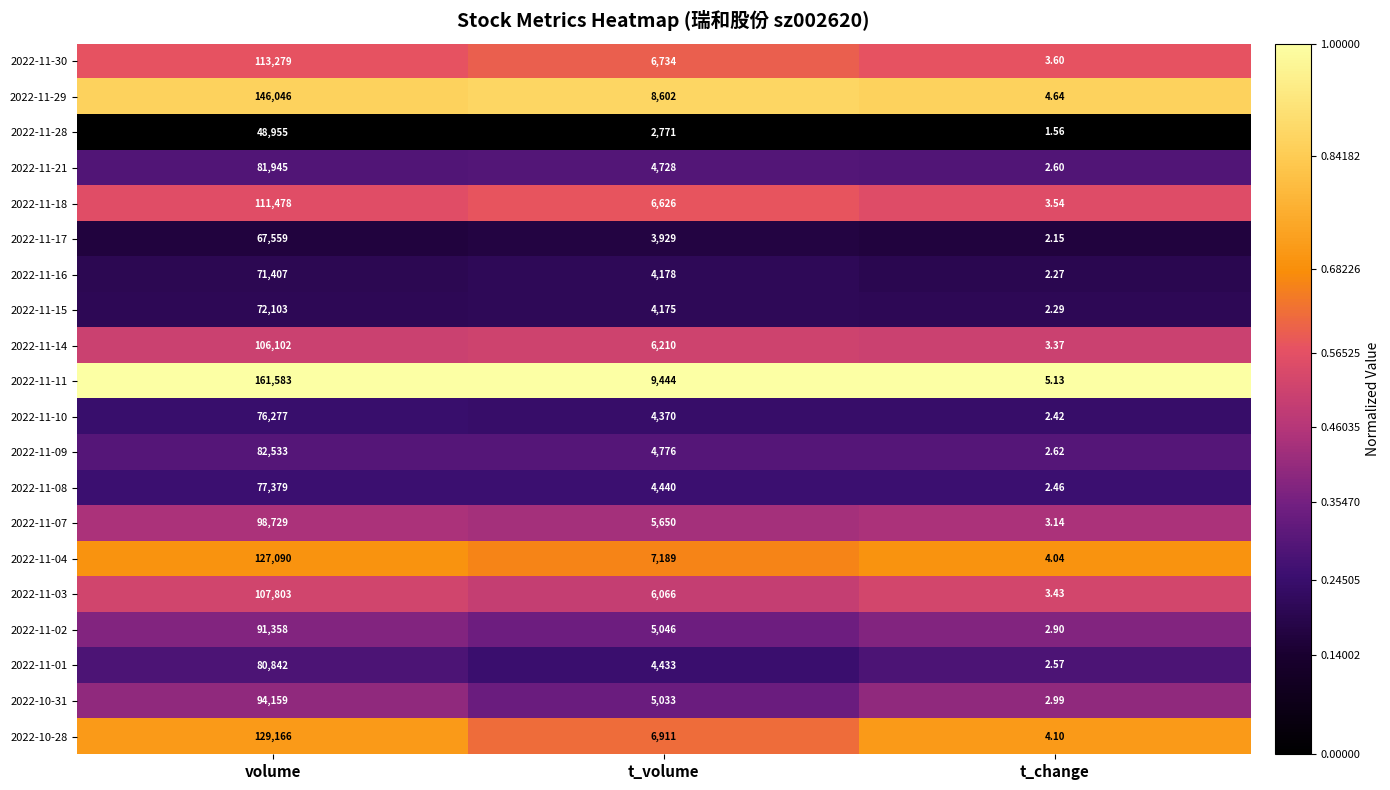

At which label is 2022-11-02 closest to 45680?

t_volume